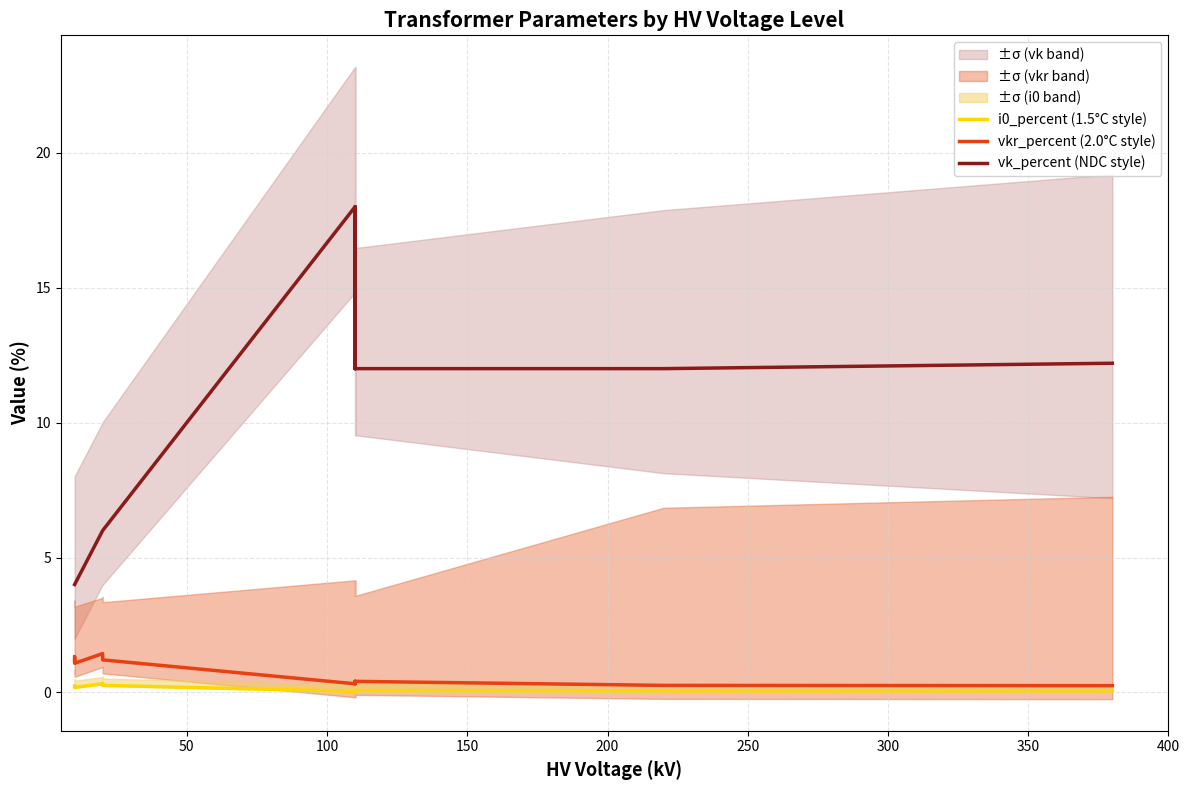

True or false: vk_percent (NDC style) and i0_percent (1.5°C style) cross at least once.

False